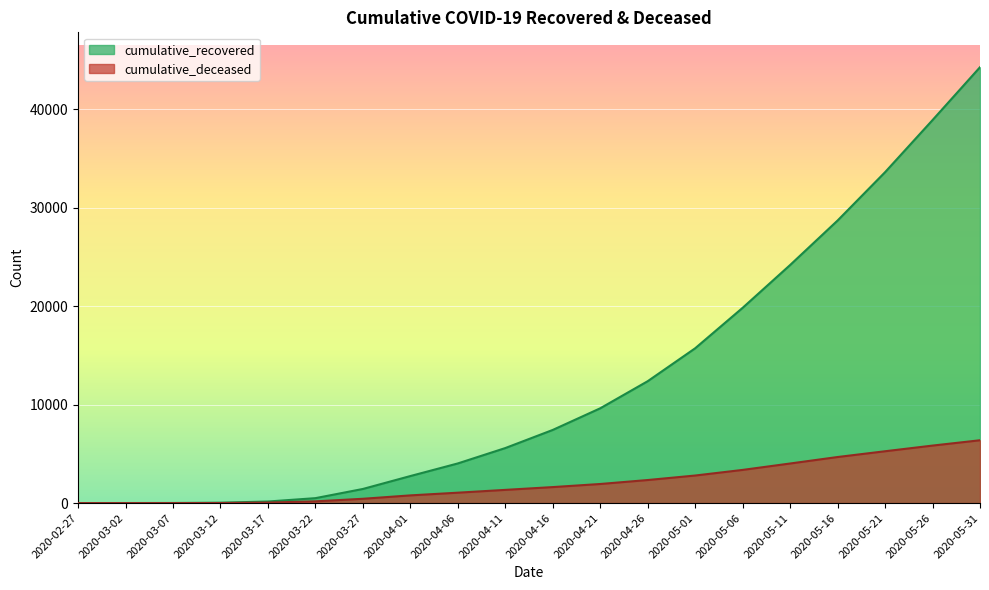

What is the sum of all cumulative_recovered values?

249252